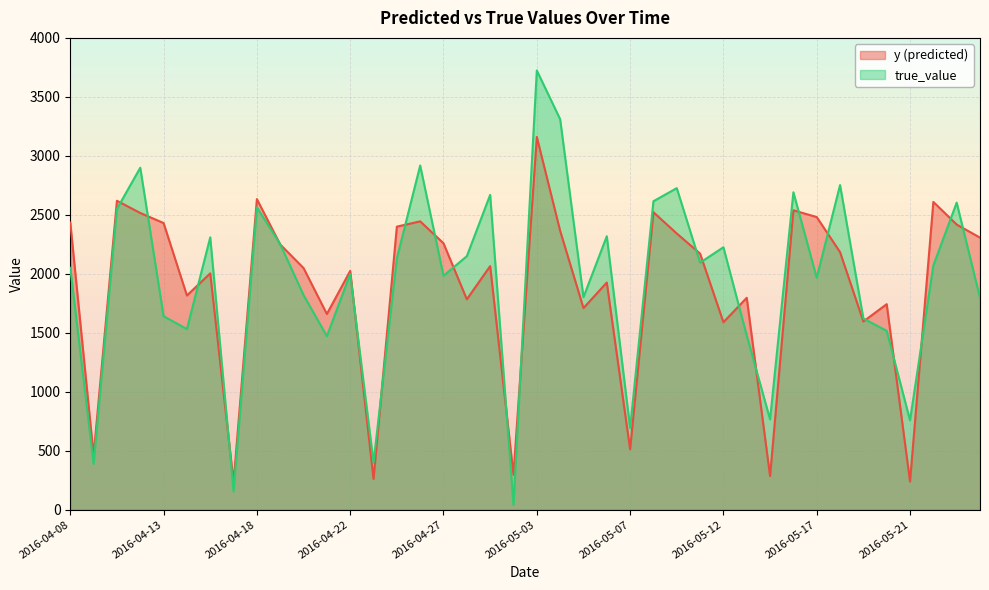

Is the value of true_value at 2016-04-29 greater than the value of y at 2016-04-26?

Yes